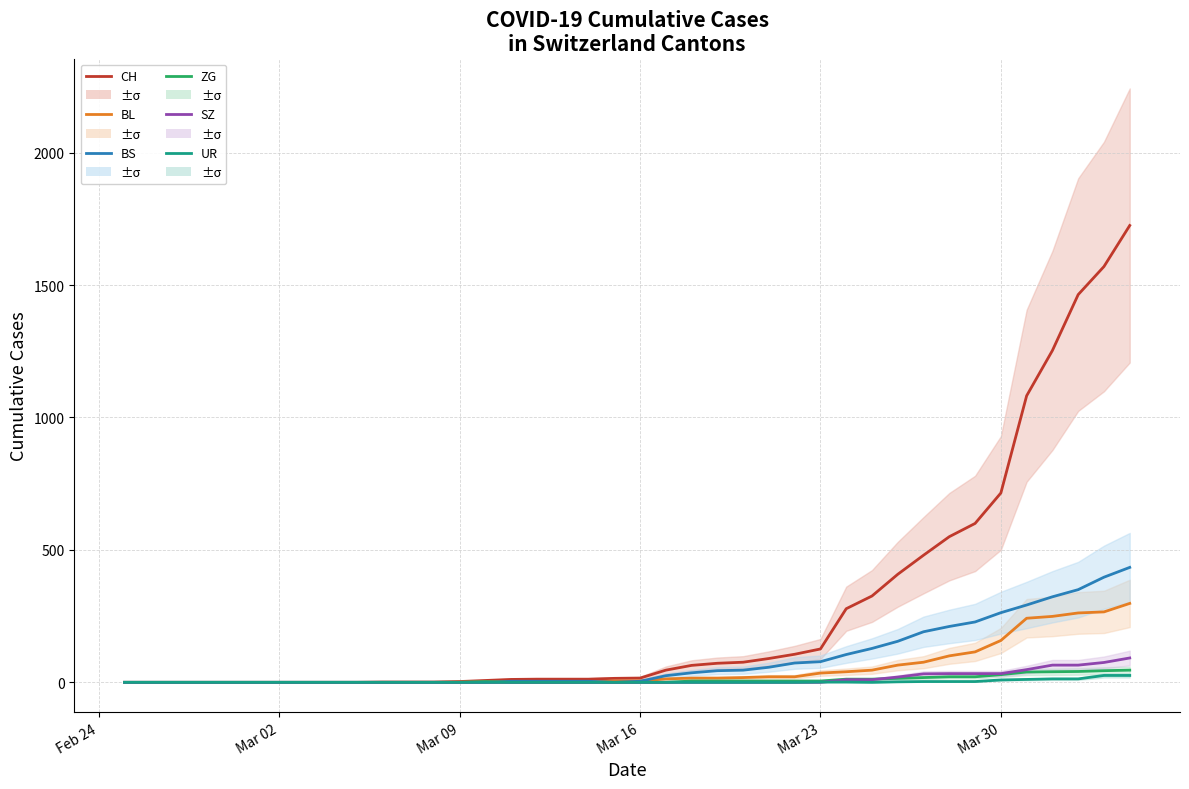

At how many categories does at least one series exceed 215?

12